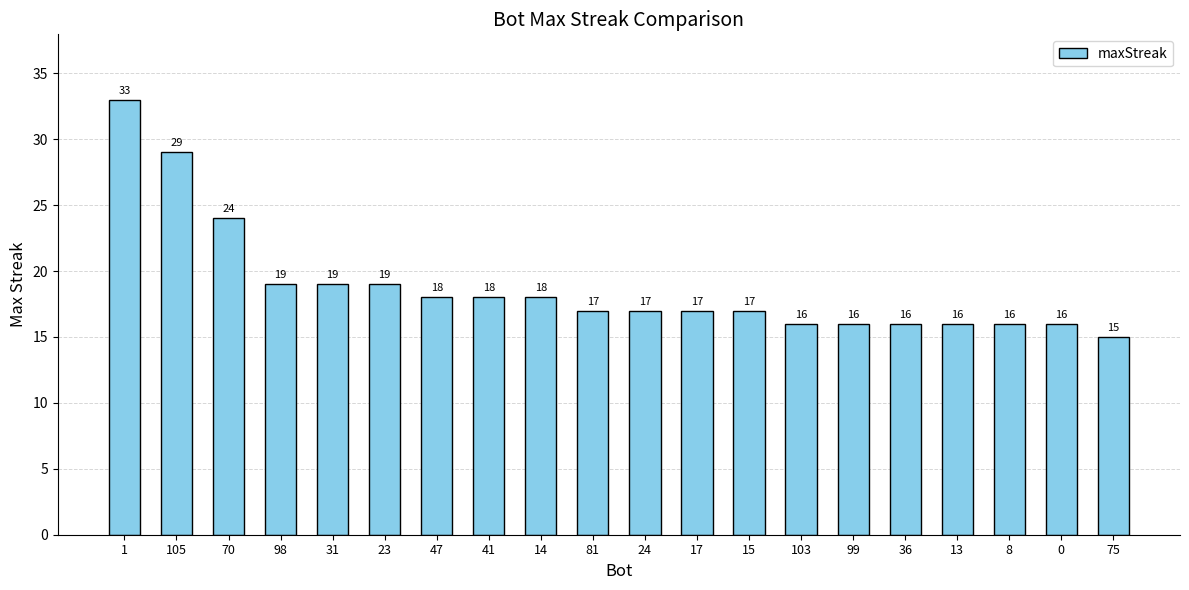

Which label corresponds to the smallest value in the chart?

75